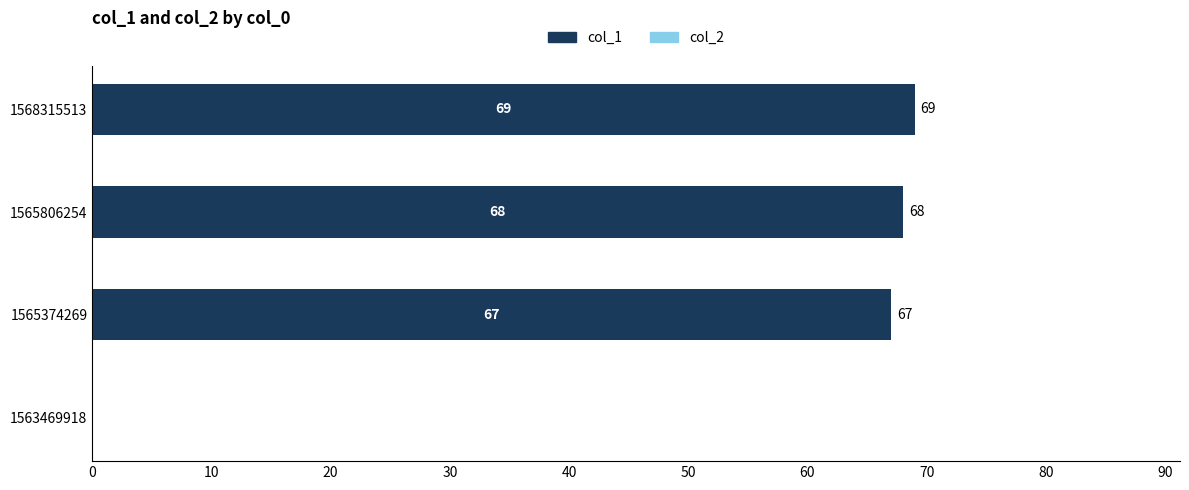

What is the sum of all values?

204